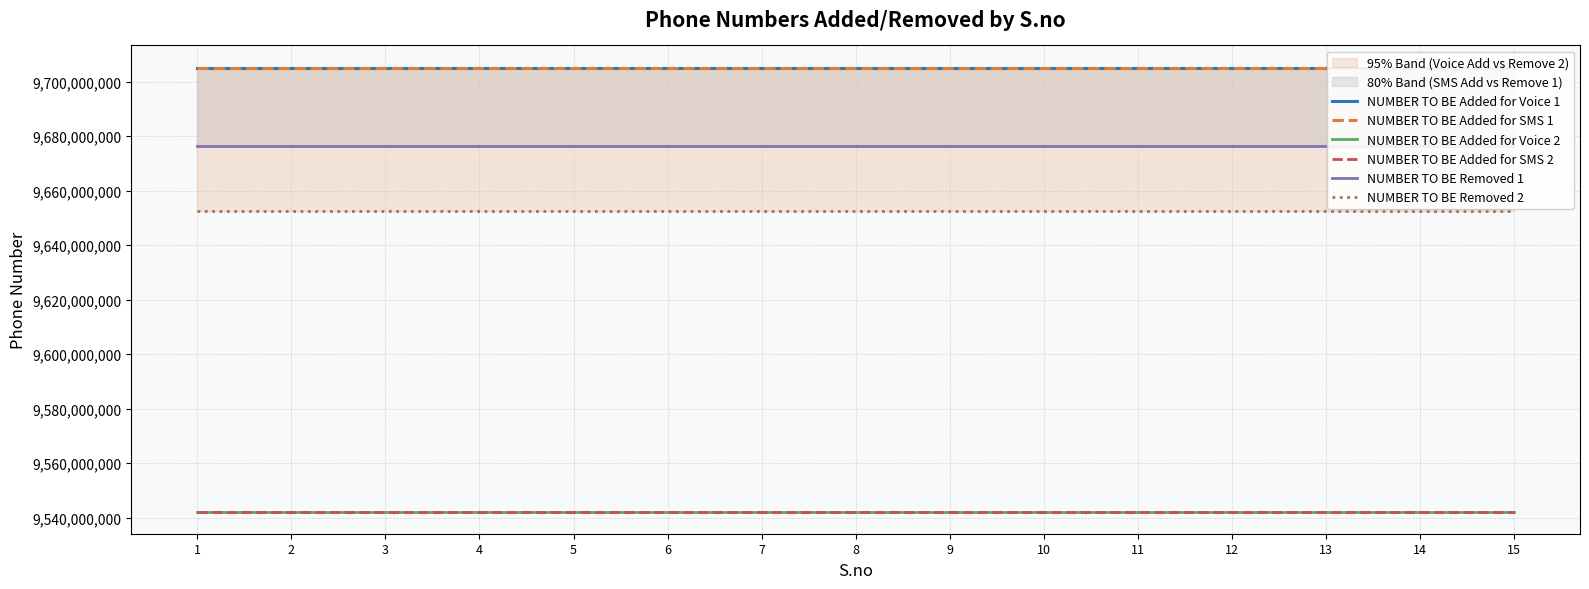

What is the spread (max minus min) of values at 11?

162999941